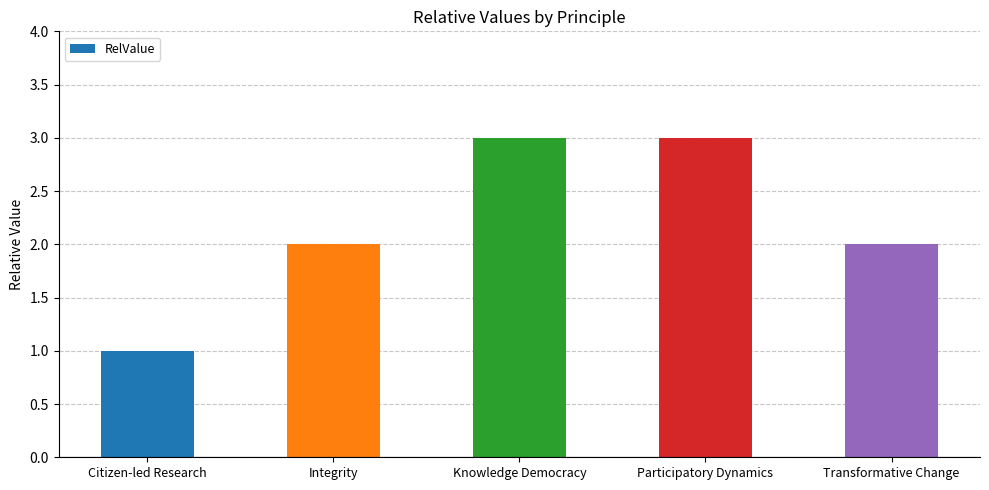

The chart shows a value of 5 at Knowledge Democracy. True or false?

False